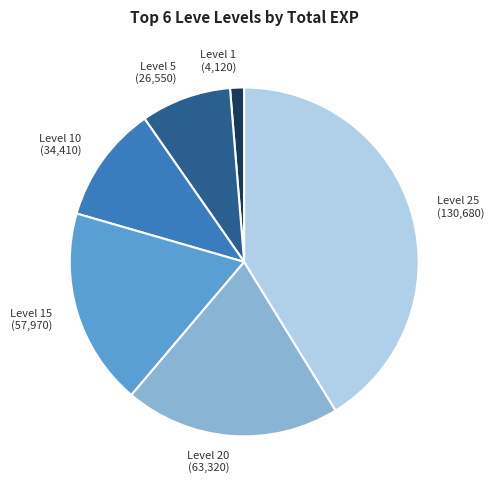

Is the sum of Level 20 and Level 15 greater than half?

No